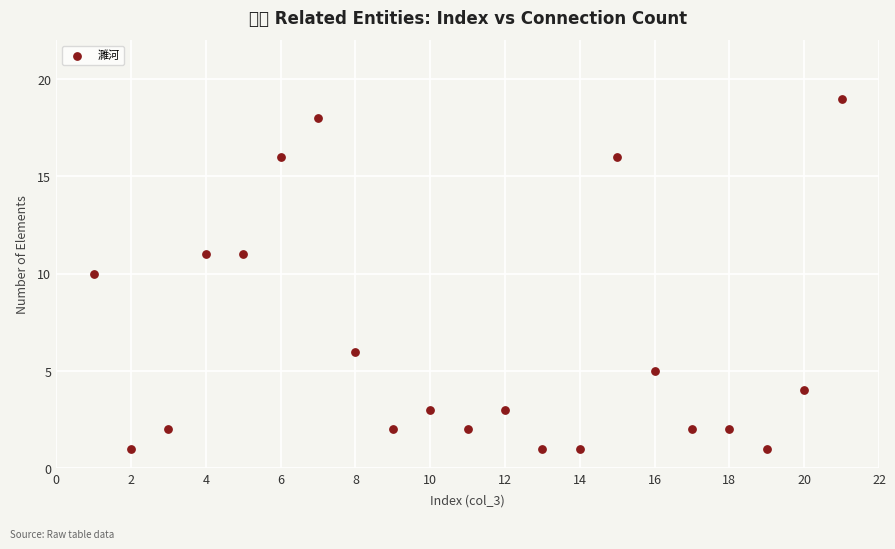

What is the range of Y values (max minus min)?

18